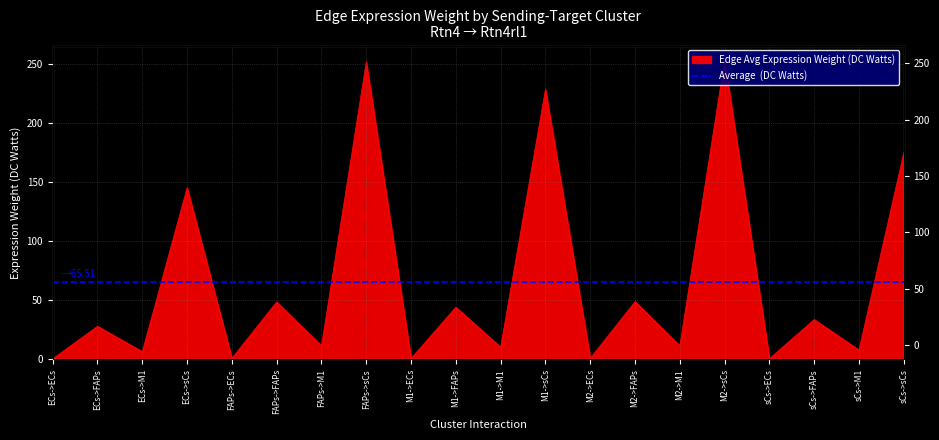

Where does the data first go above 28?

ECs->FAPs